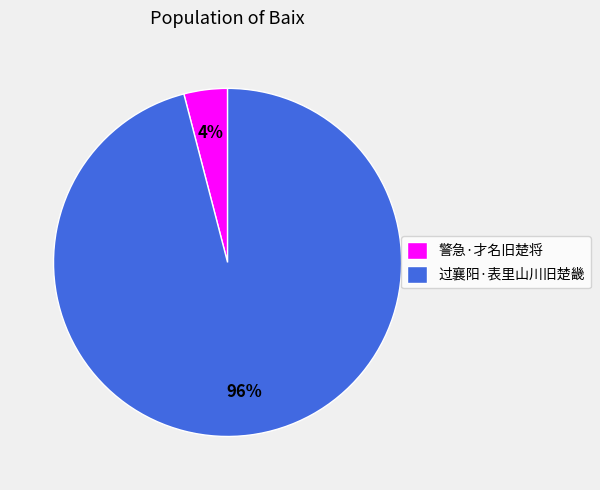

What is the smallest slice in the pie chart?

警急·才名旧楚将